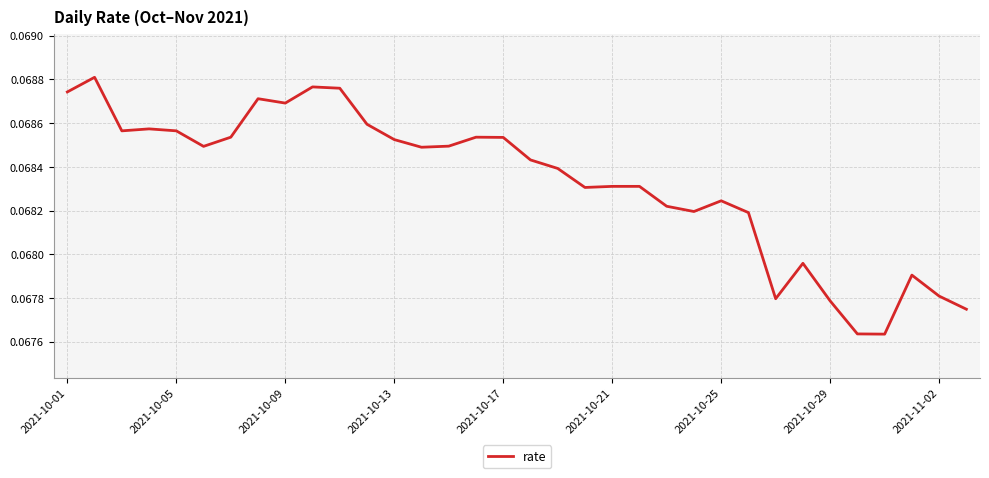

Does the chart have visible grid lines?

Yes